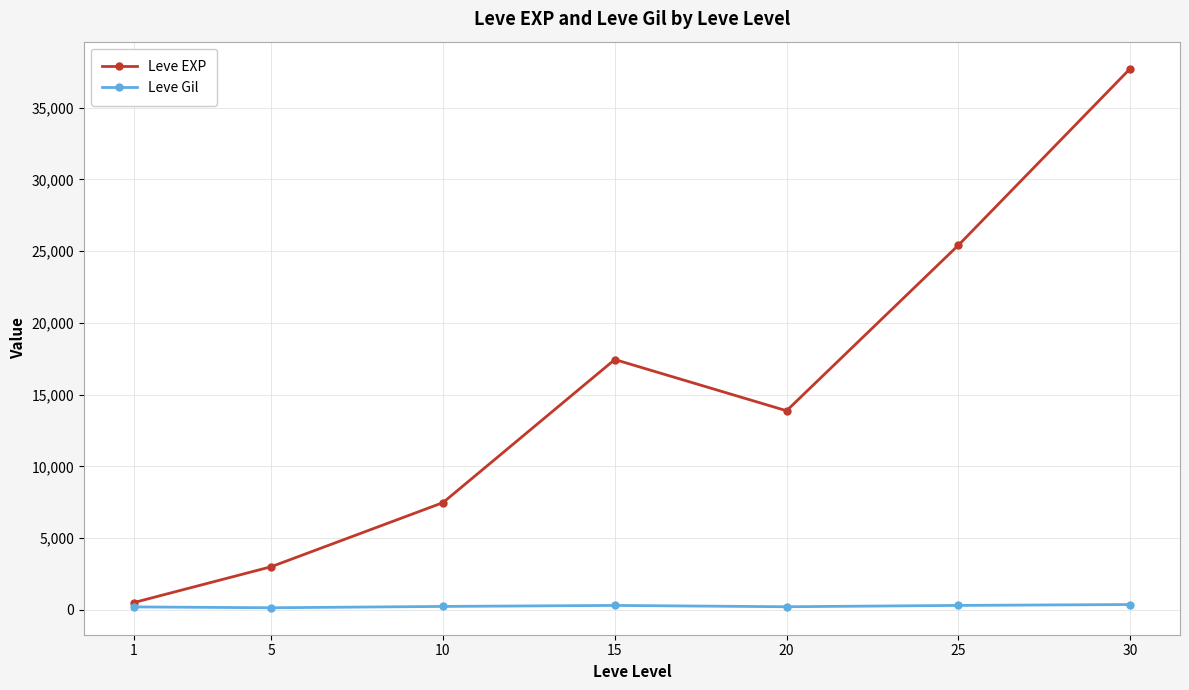

Which series has the widest spread of values?

Leve EXP